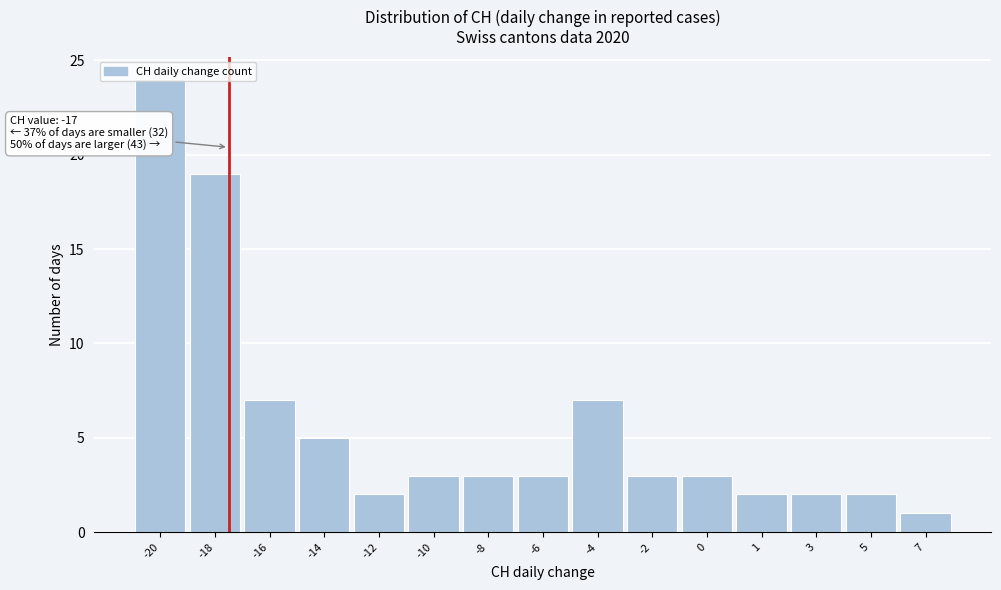

What is the average value?

6